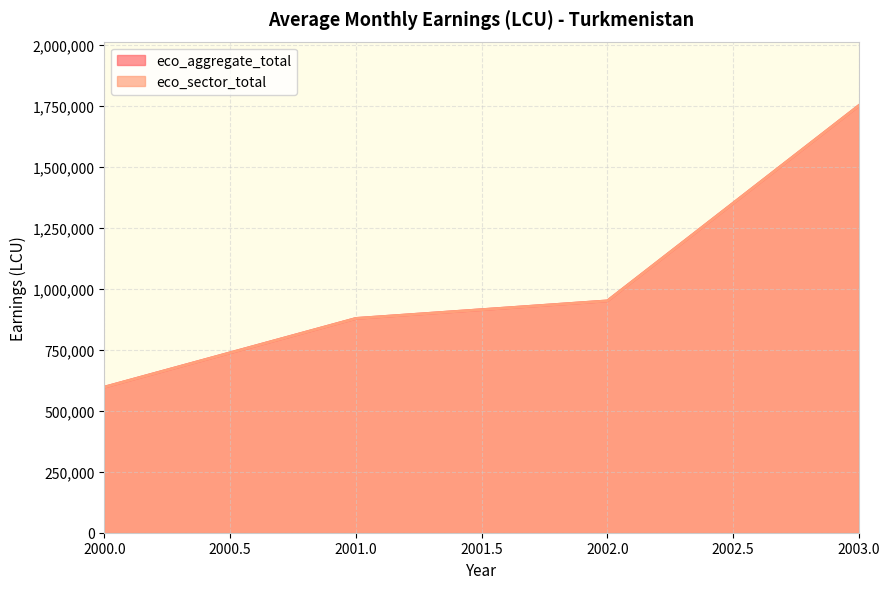

What is the value of the eco_sector_total point at the 3rd from the left?

950000